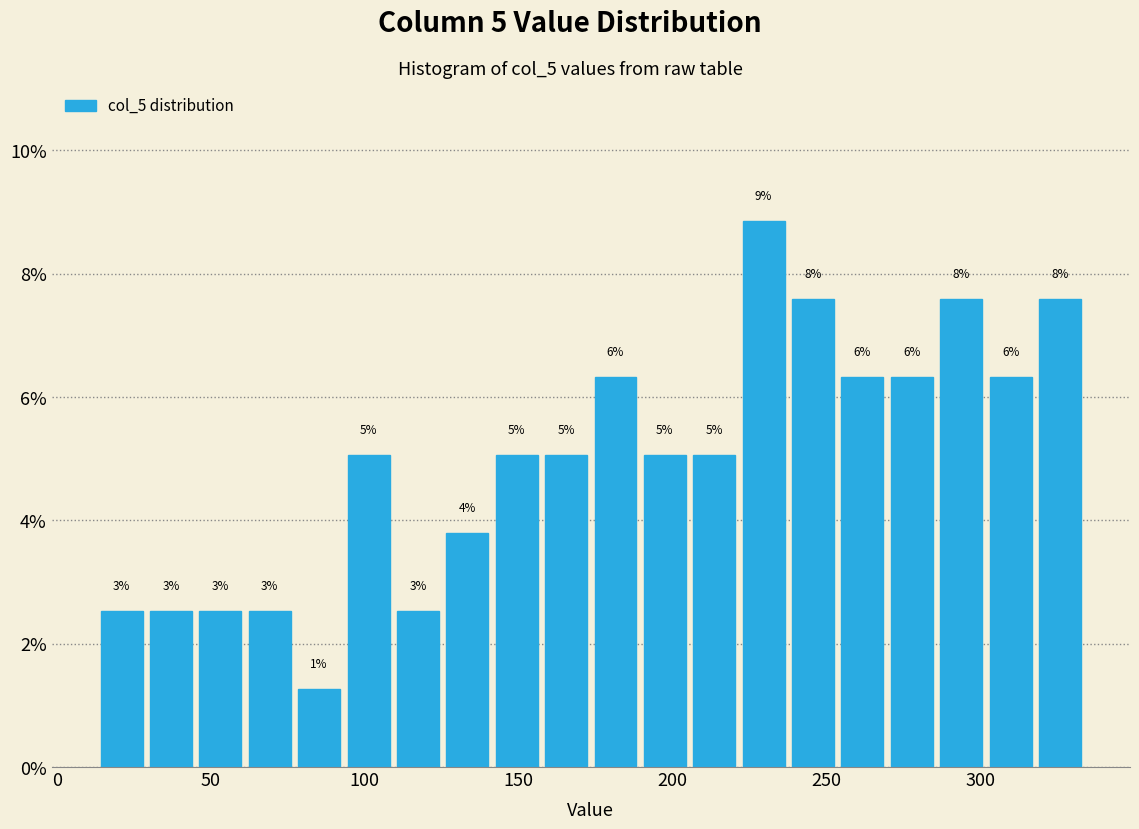

Read against the x-axis, roughly where is the centre of the tallest bar?

230